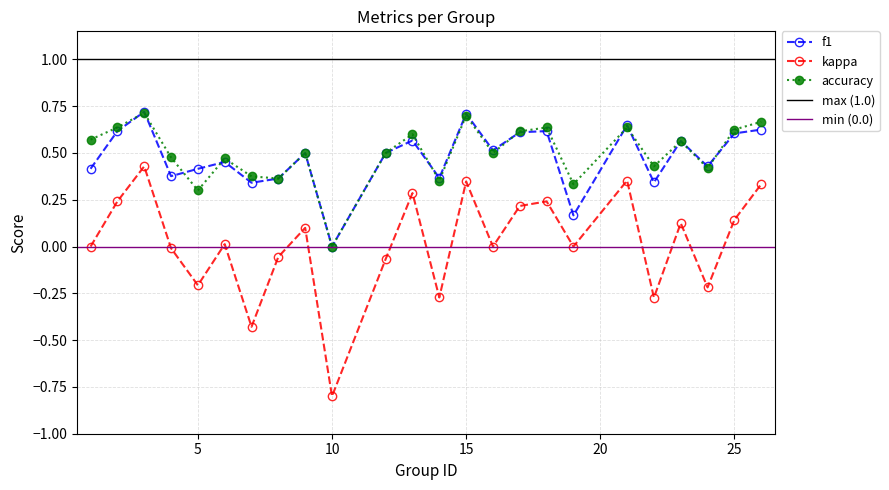

At which label does f1 reach its minimum?

10